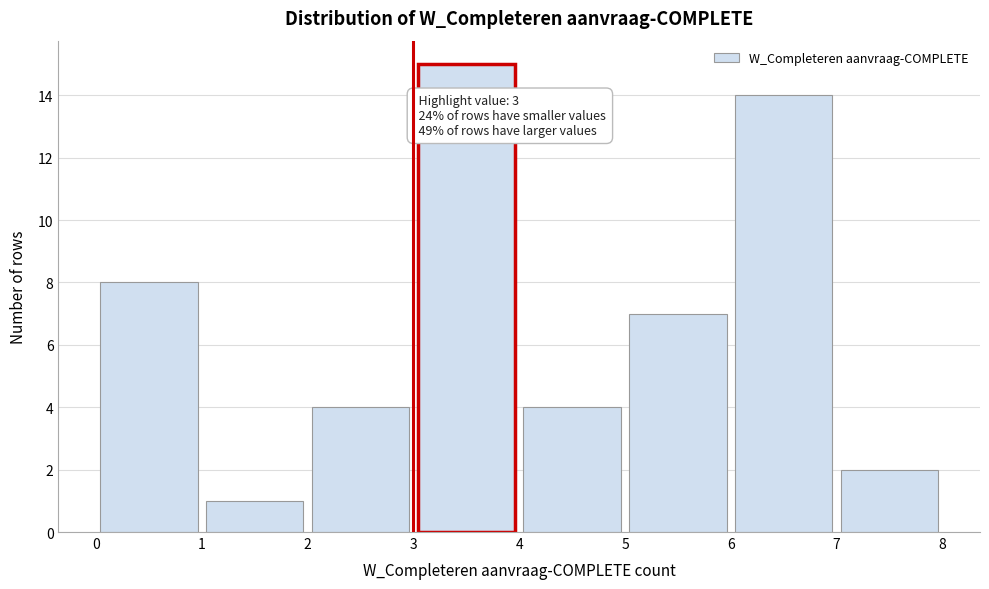

Over which range of the x-axis is the bar tallest?

3 to 4